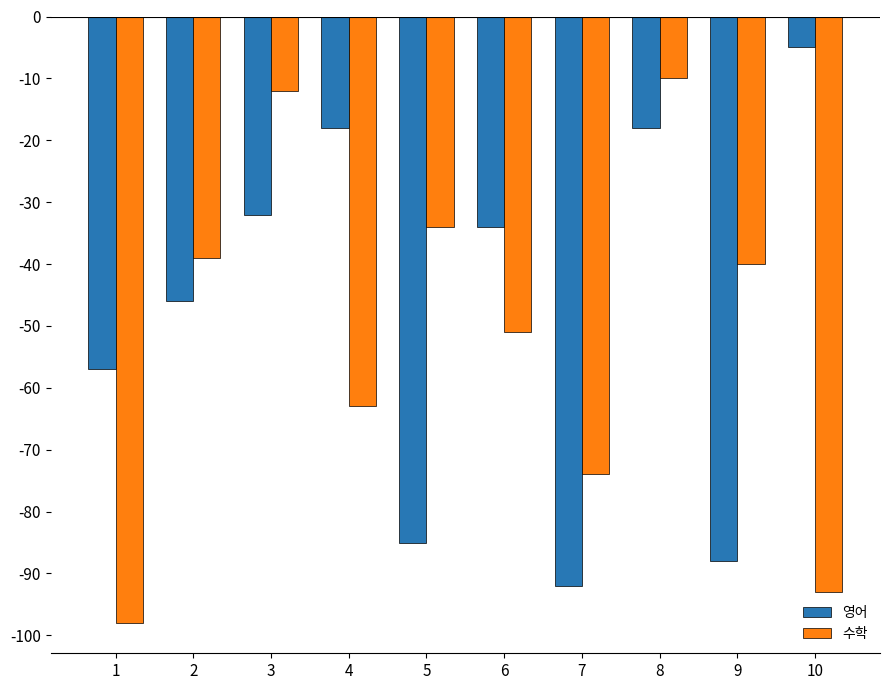

Which category has the lowest value in the 영어 series?

7